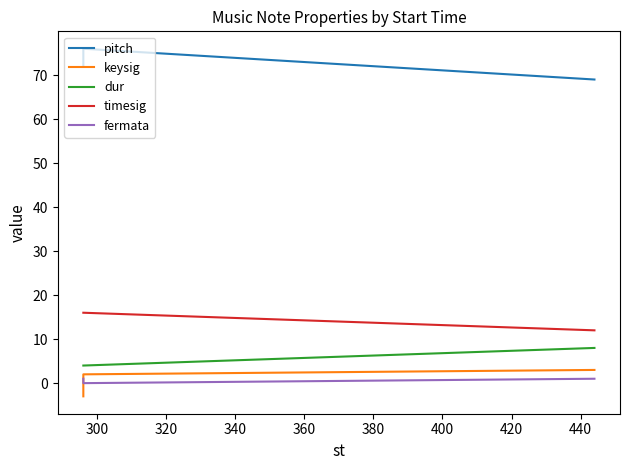

What are all the series names shown in the legend?

pitch, keysig, dur, timesig, fermata